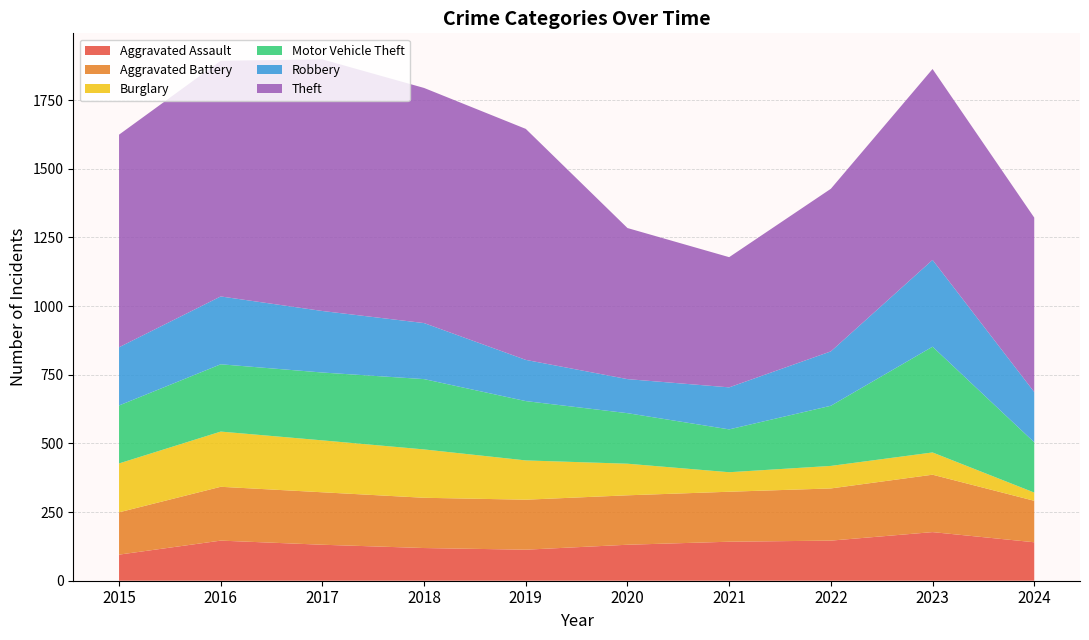

Reading right to left, list all the values displayed in this chart.

Aggravated Assault: 140	177	146	142	131	113	119	131	146	95
Aggravated Battery: 151	209	190	182	180	182	183	191	196	154
Burglary: 30	81	82	71	115	143	176	189	201	178
Motor Vehicle Theft: 183	385	219	156	184	216	256	247	245	211
Robbery: 183	316	198	153	124	150	204	224	247	212
Theft: 635	695	592	474	550	841	856	916	858	774